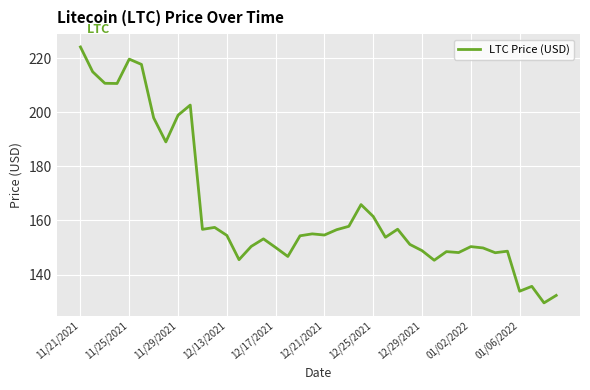

What is the smallest value displayed?

129.5